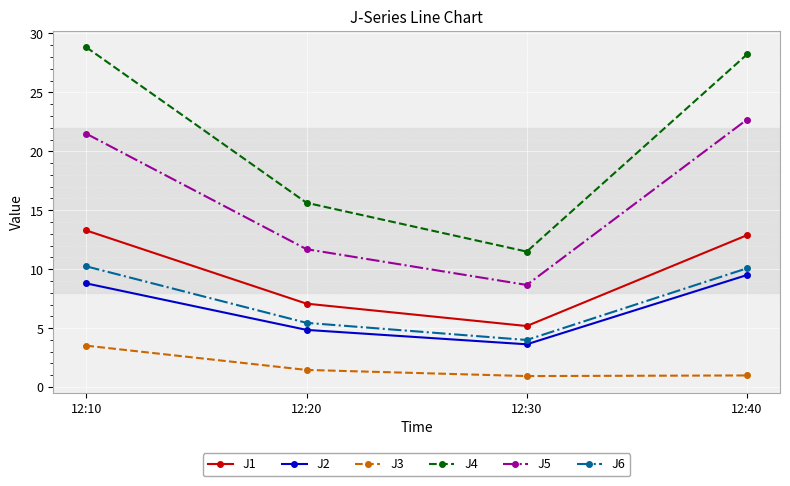

What is the difference between the maximum and minimum values in the J4 series?

17.3